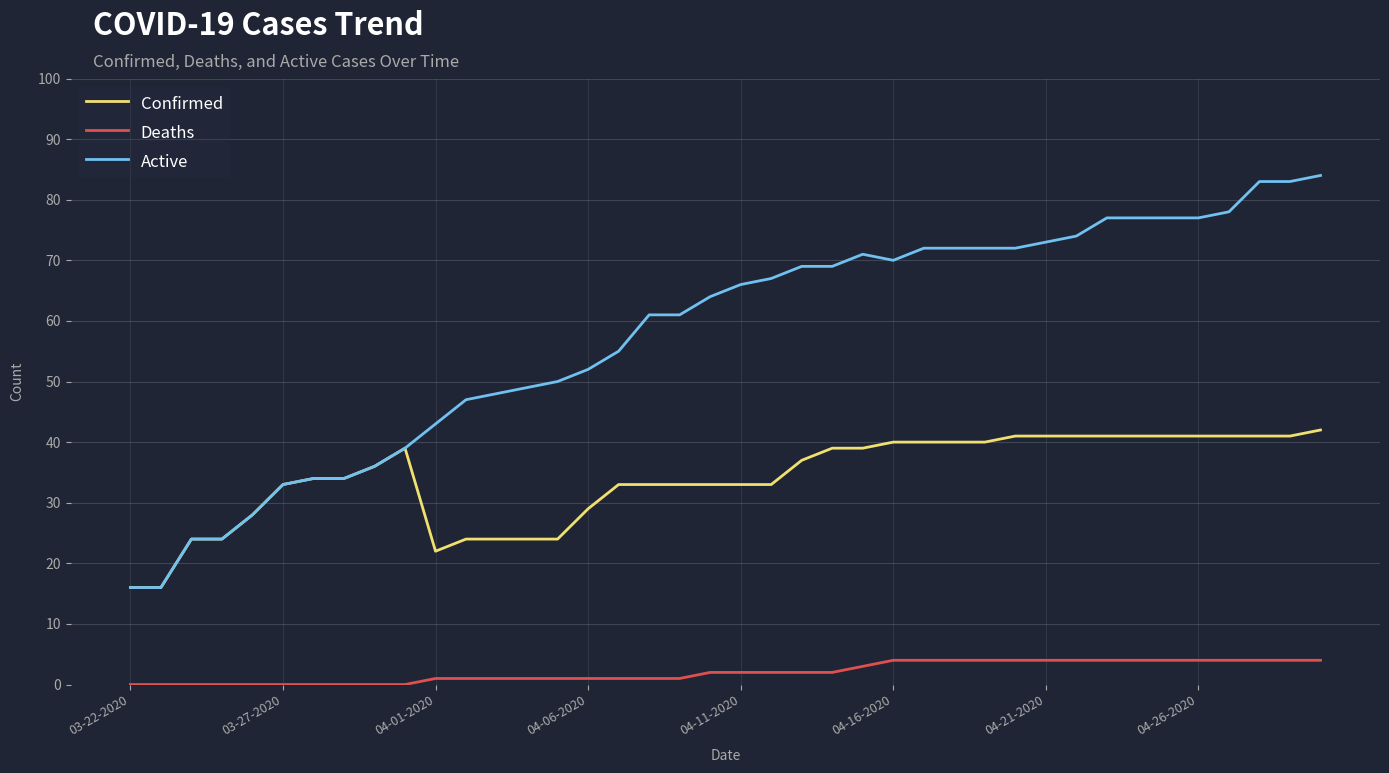

What is the average value of the Confirmed series?

34